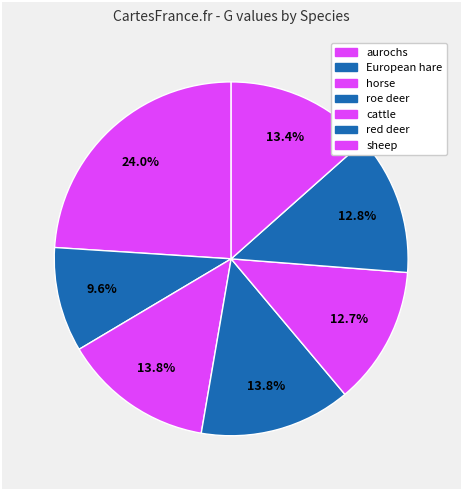

Count the number of slices in the pie.

7